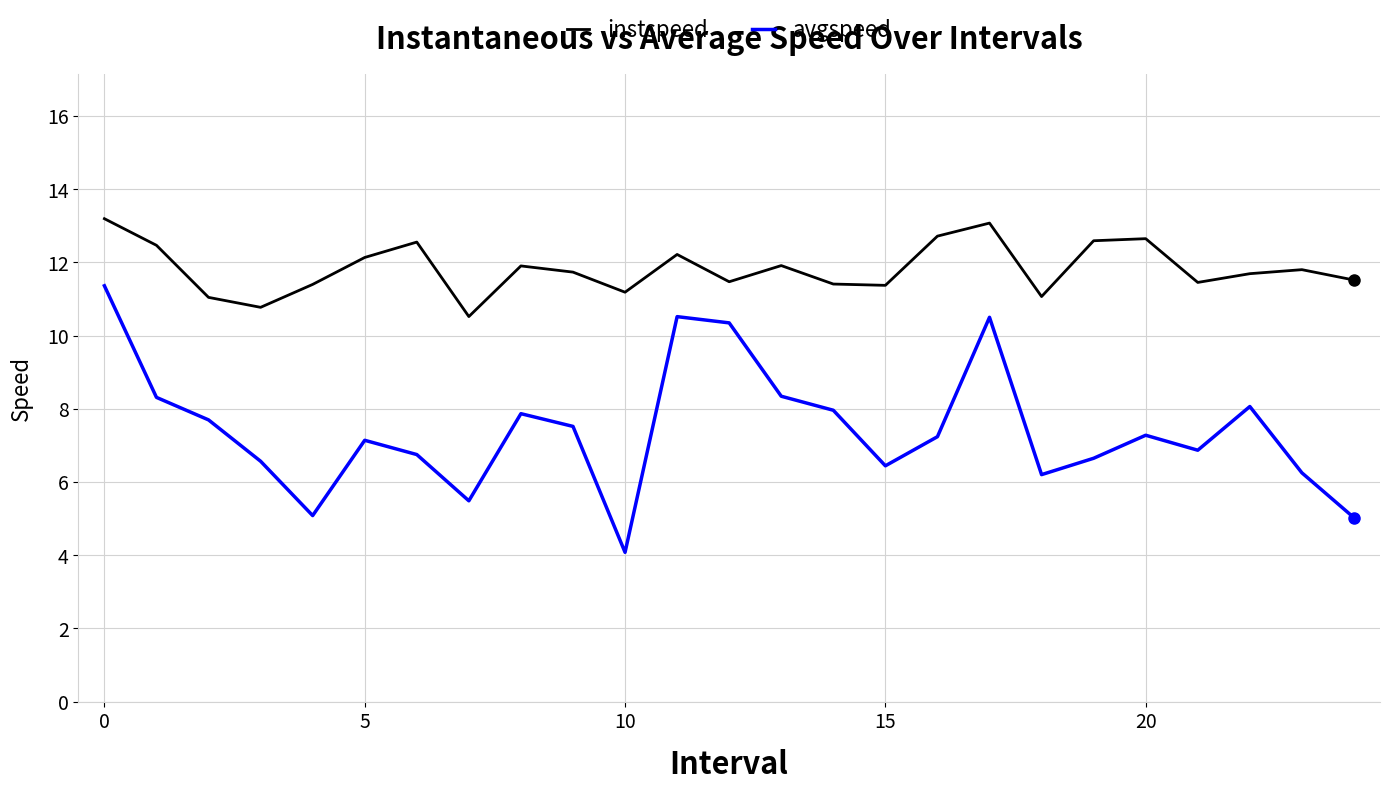

Which series has the largest total across all categories?

instspeed